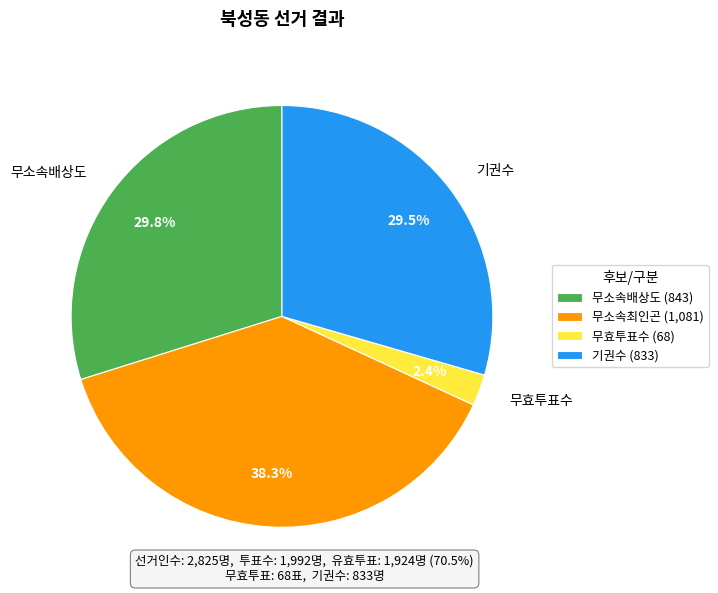

Do 무소속최인곤 and 무효투표수 together represent more than half of the pie?

No